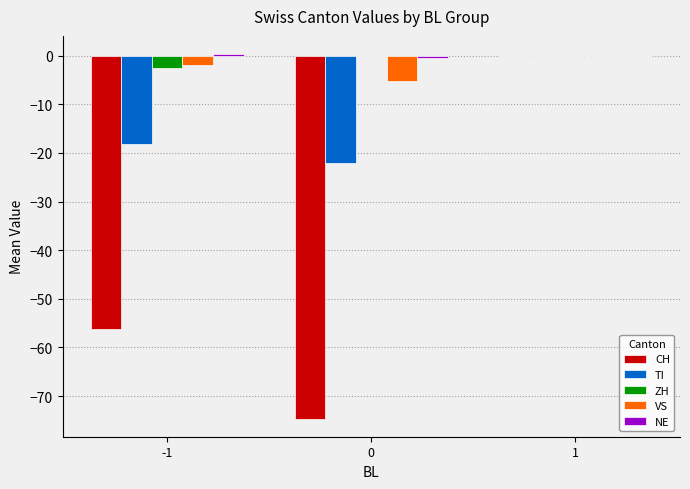

Is the value of TI at 0 greater than the value of ZH at 0?

No